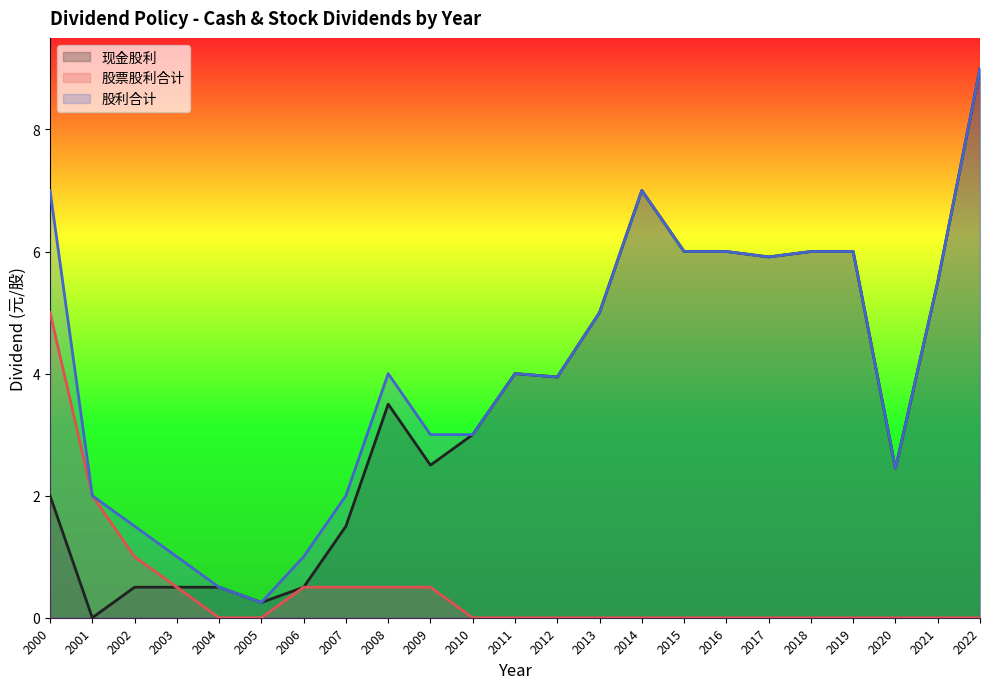

True or false: 股票股利合计 and 现金股利 intersect in this chart.

False